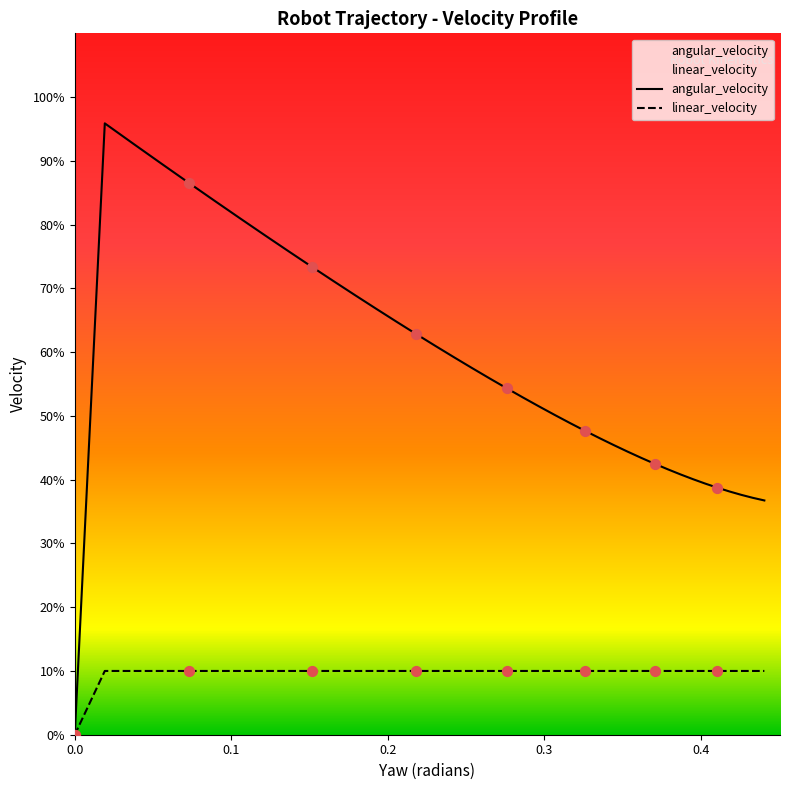

Which series has the largest total across all categories?

angular_velocity